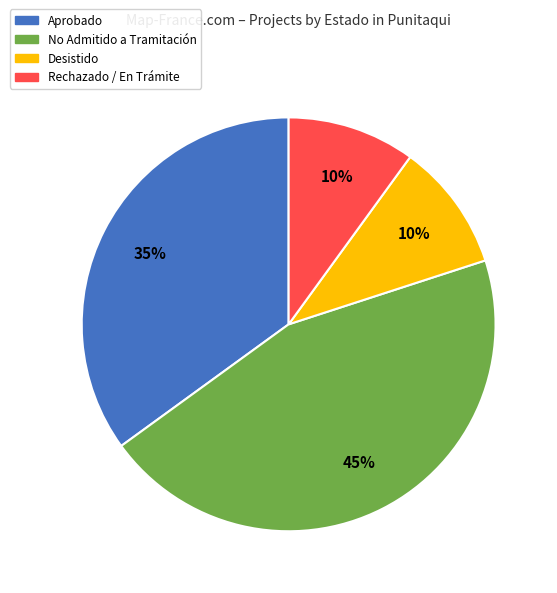

To the nearest percent, what is the difference between the largest and smallest slice percentages?

35%